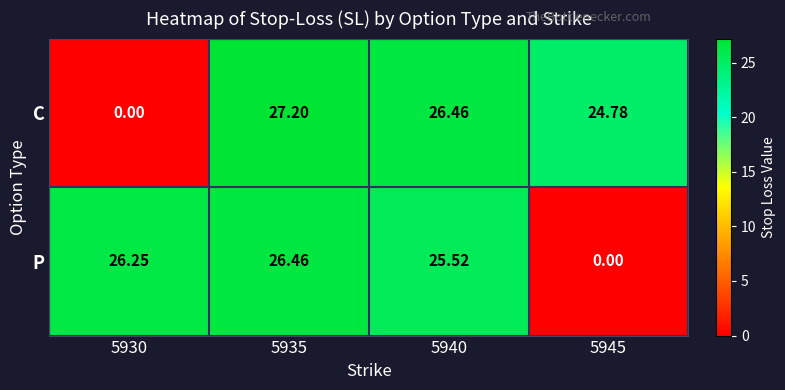

At 5935, list the series in order from smallest to largest.

P, C